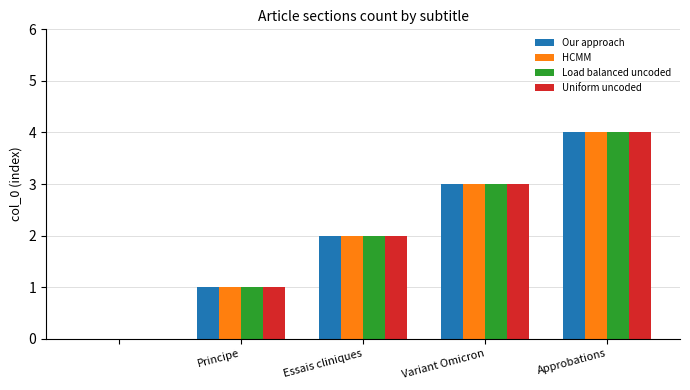

What is the maximum value for Load balanced uncoded?

4